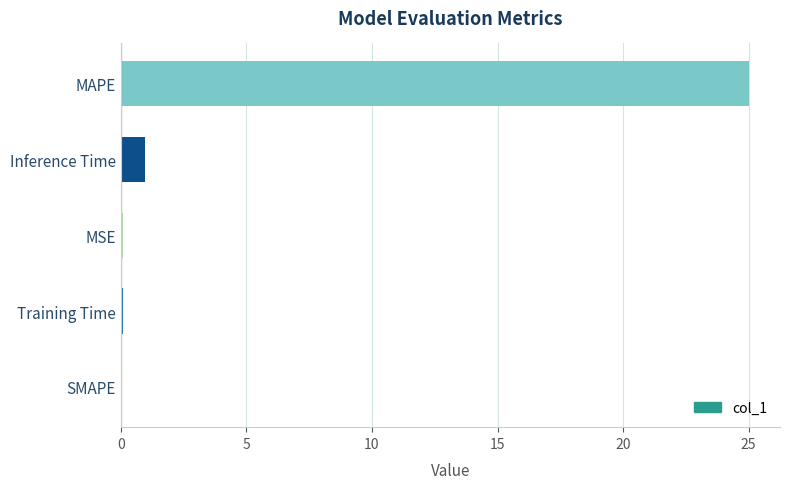

What is the greatest value displayed?

25.0